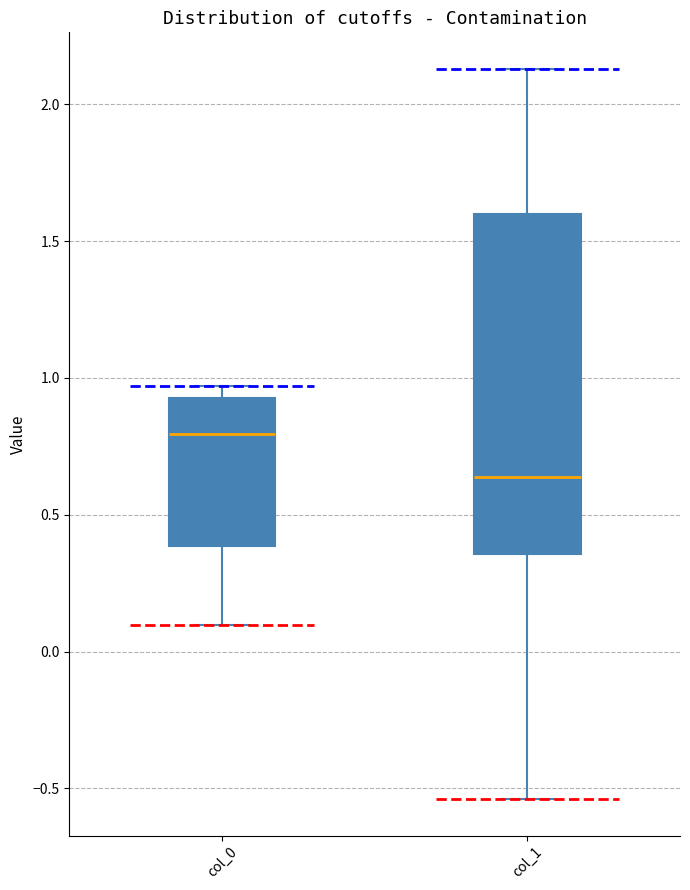

Which box has the lowest median line?

col_1